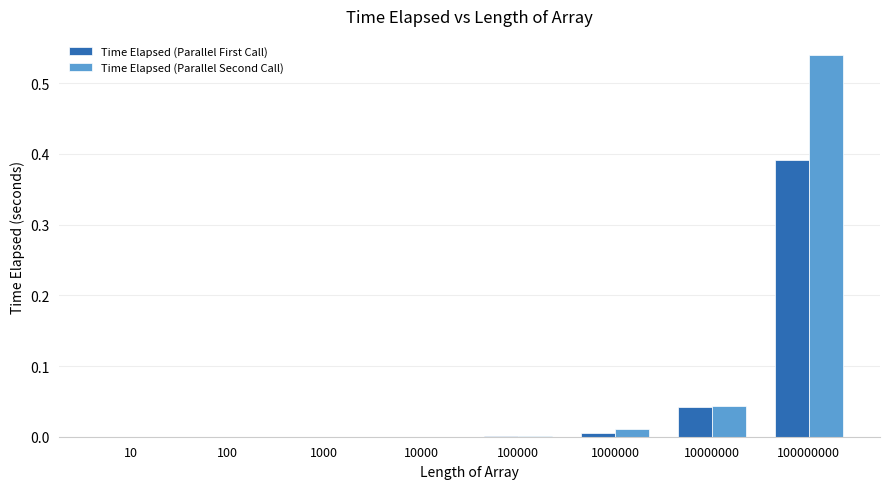

Which series has the largest total across all categories?

Time Elapsed (Parallel Second Call)